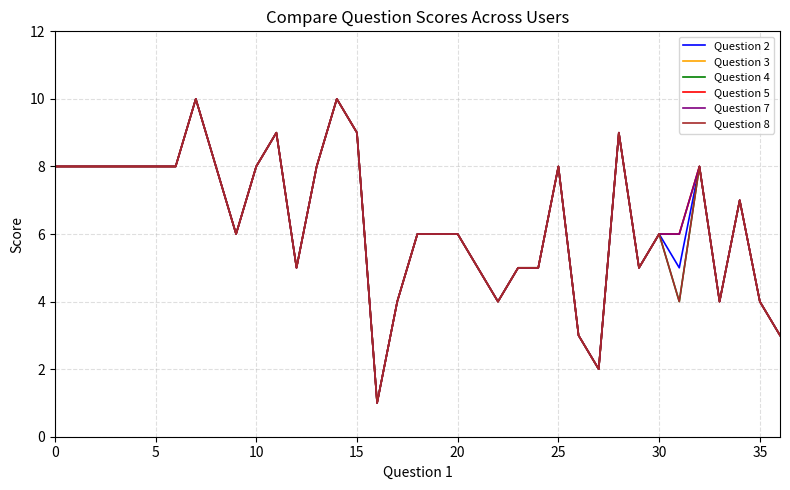

Does the chart have visible grid lines?

Yes